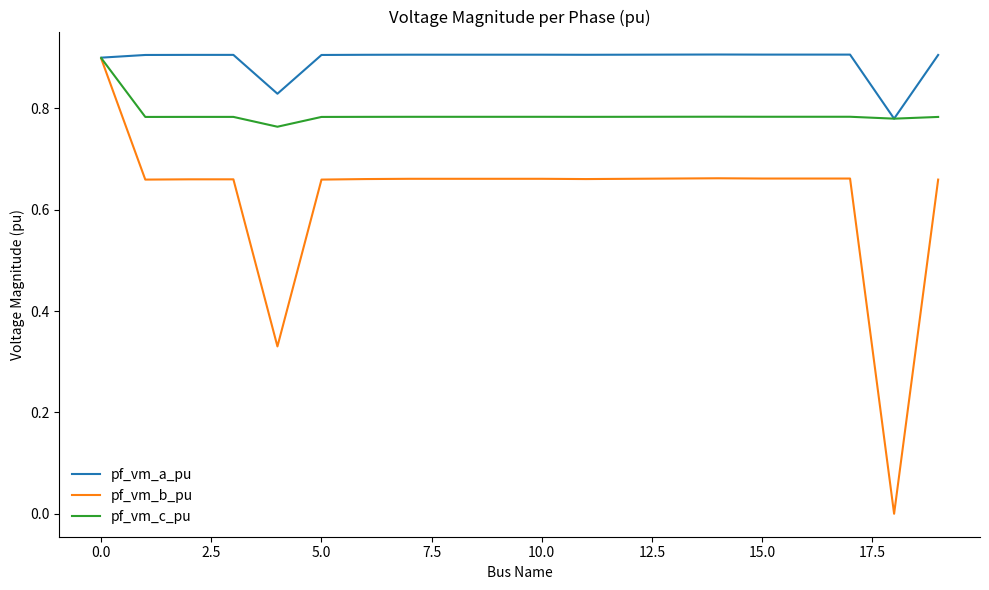

Rank the series by their average value, from lowest to highest.

pf_vm_b_pu, pf_vm_c_pu, pf_vm_a_pu